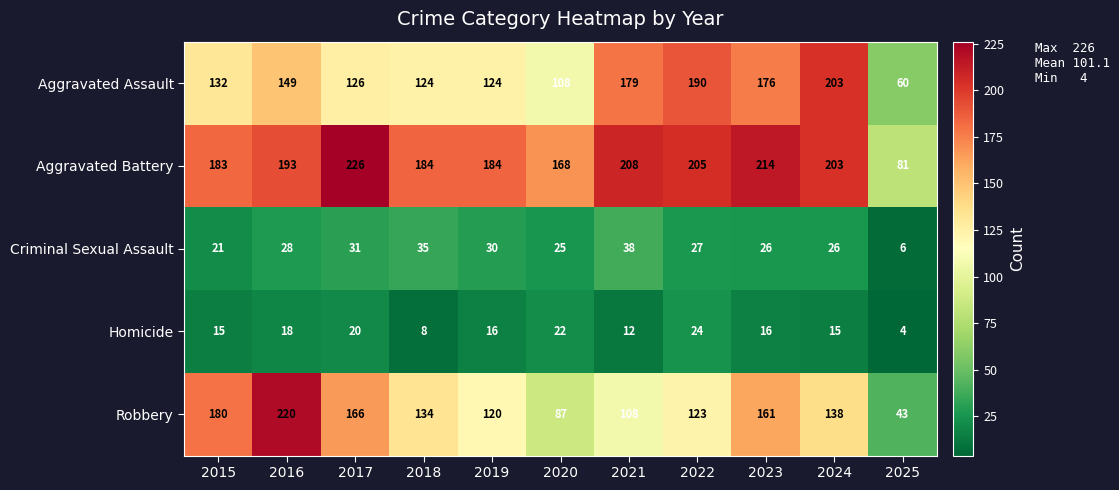

How many categories are shown in the chart?

11